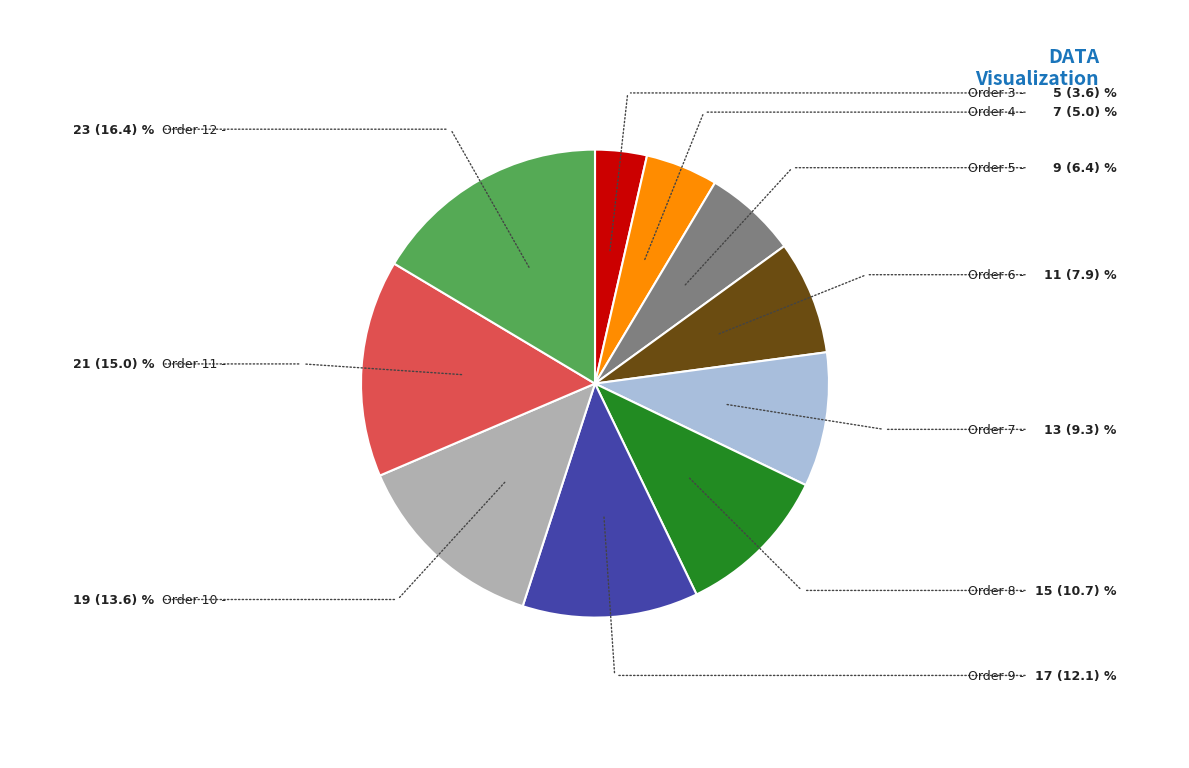

What is the ratio of the value at Order 3 to the value at Order 6?

0.5